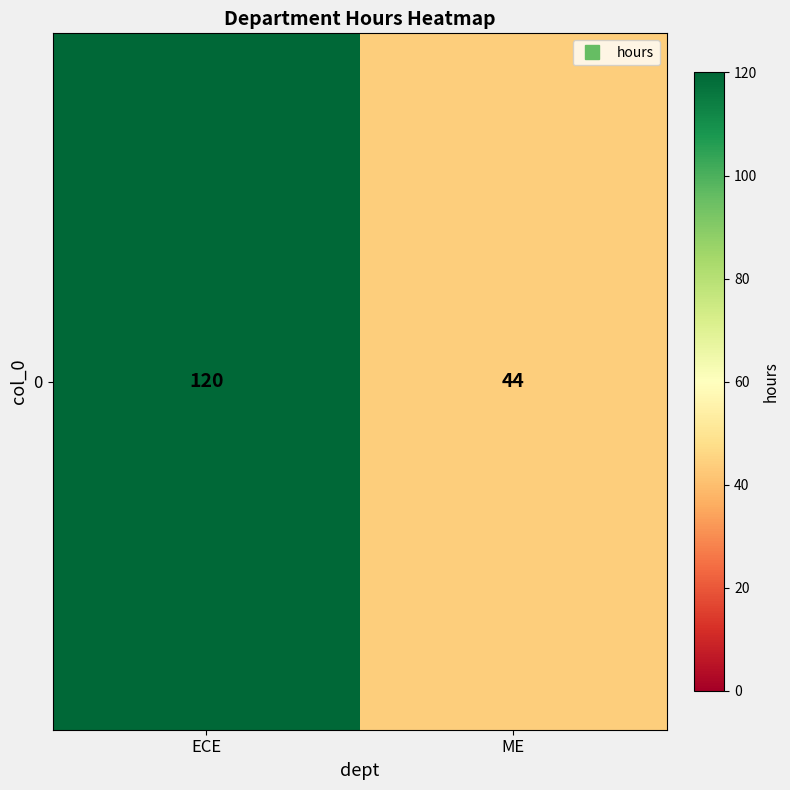

The chart shows a value of 120 at ECE. True or false?

True